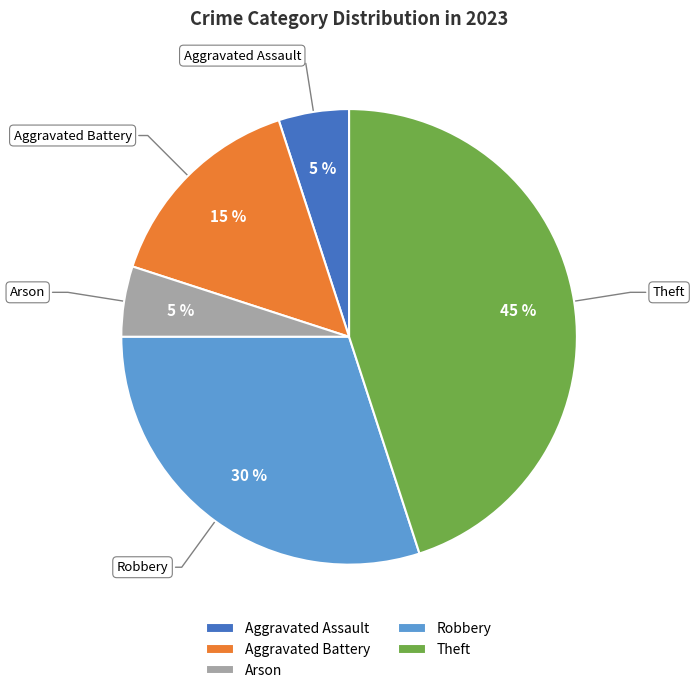

Approximately how many times larger is the value at Arson compared to Aggravated Assault?

1.0